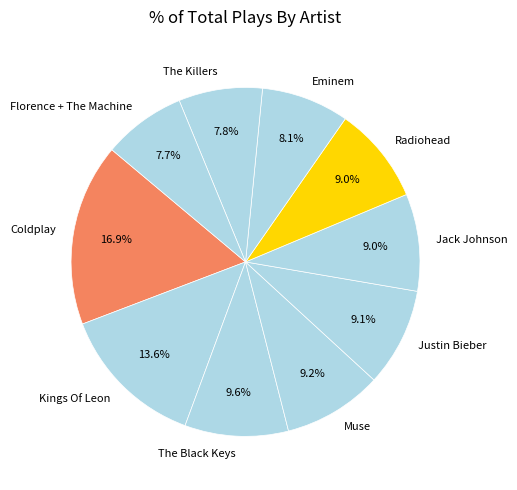

Is there any slice that represents more than half of the pie?

No